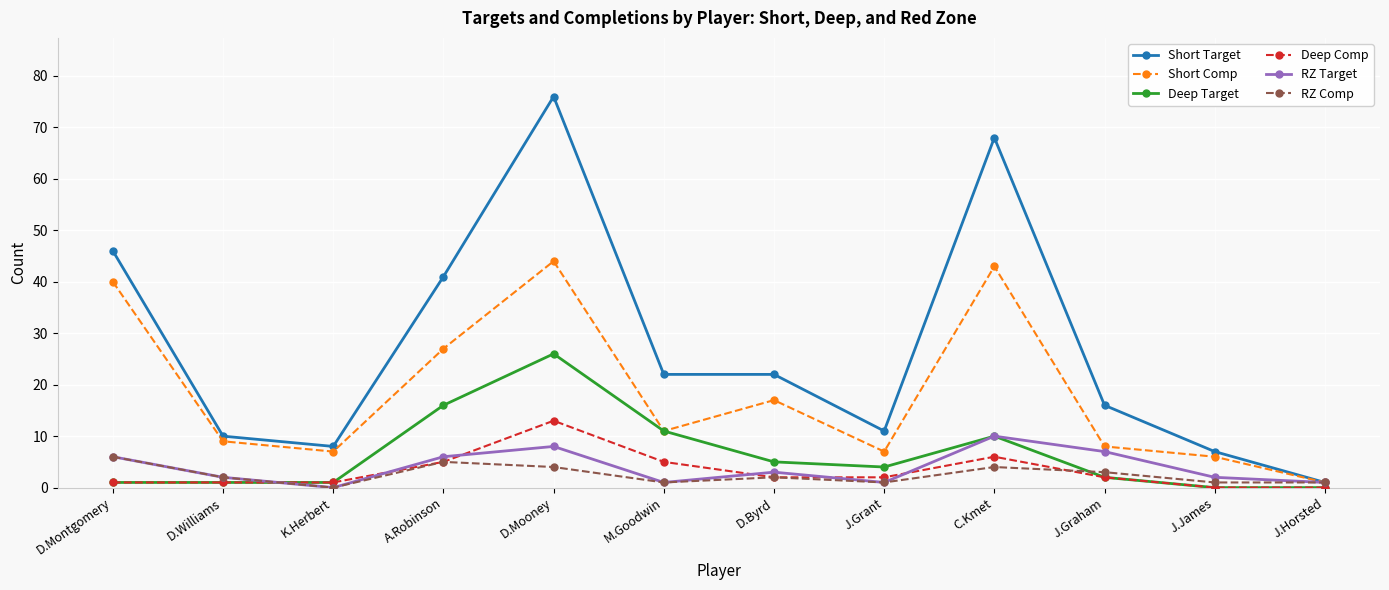

What position from the left is M.Goodwin?

6